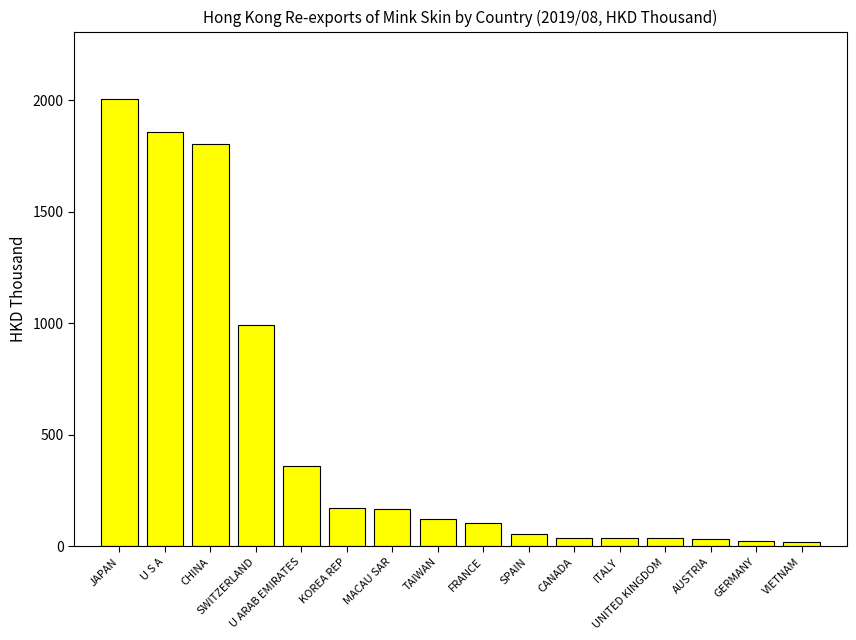

What is the difference between the maximum and minimum values?

1986.0